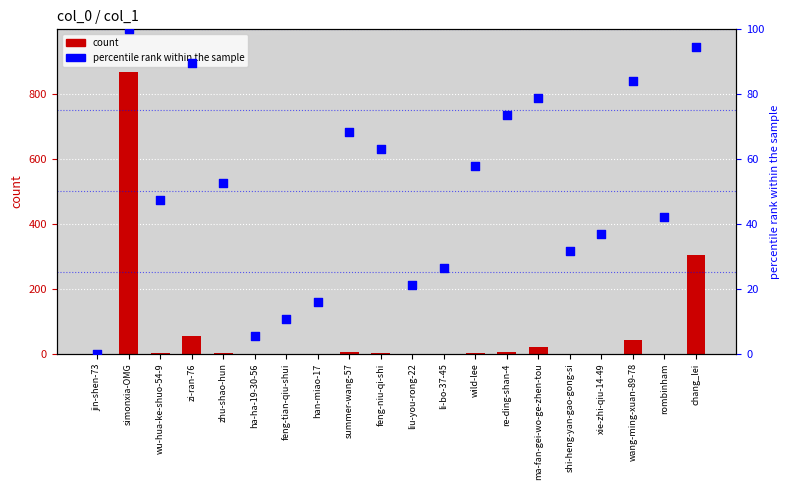

At which category is the sum across all series the highest?

simonxia-OMG